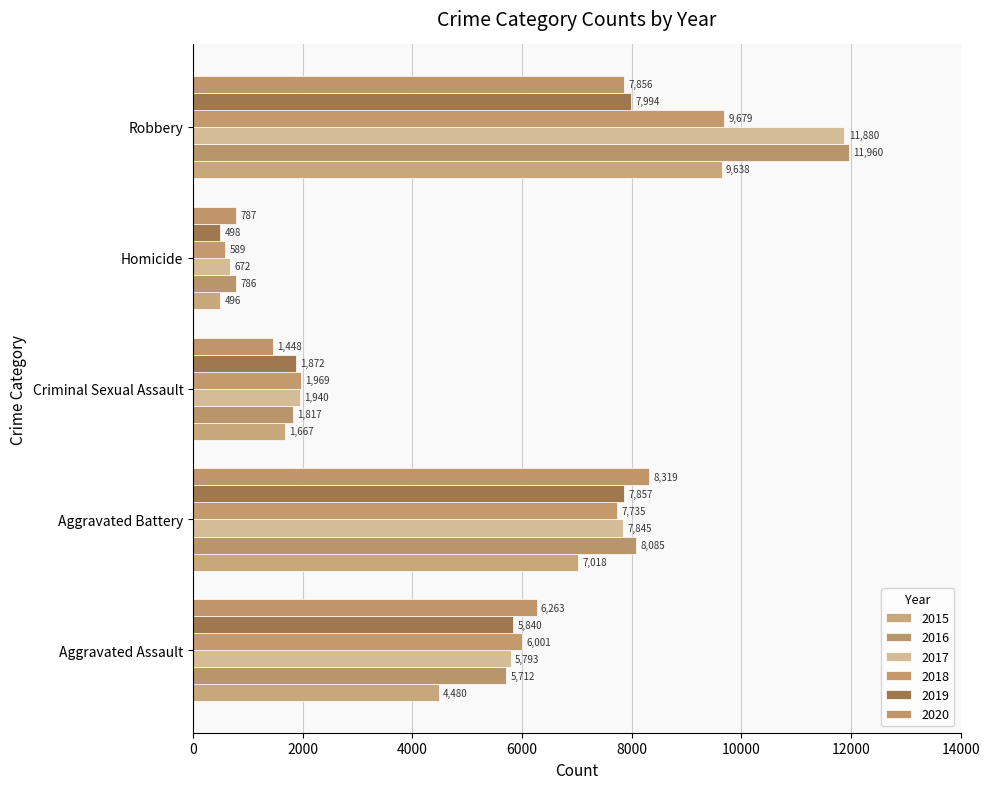

Reading left to right, what are all the values shown in this chart?

2015: 4480	7018	1667	496	9638
2016: 5712	8085	1817	786	11960
2017: 5793	7845	1940	672	11880
2018: 6001	7735	1969	589	9679
2019: 5840	7857	1872	498	7994
2020: 6263	8319	1448	787	7856